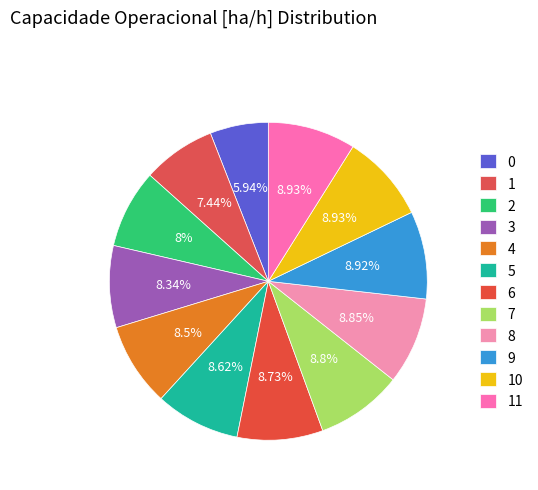

How many slices are in this pie chart?

12